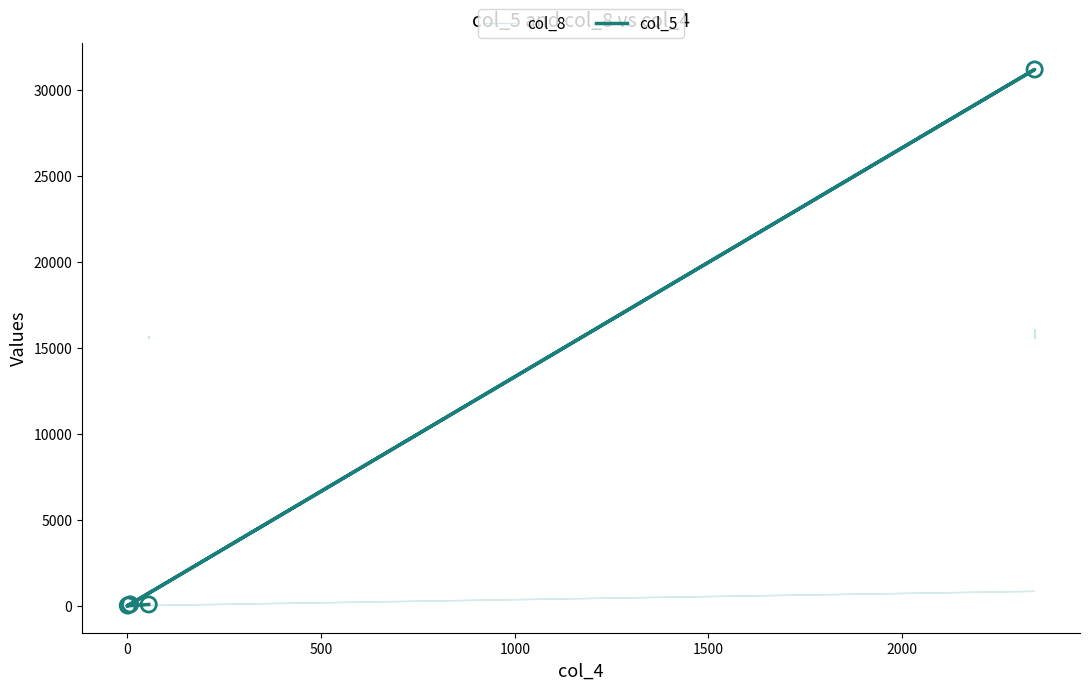

Which series has the largest Y range (max minus min)?

col_5